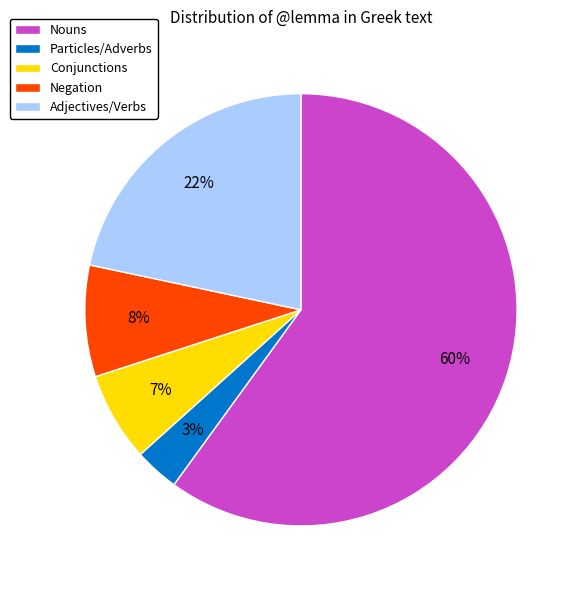

Which slice is the smallest?

Particles/Adverbs